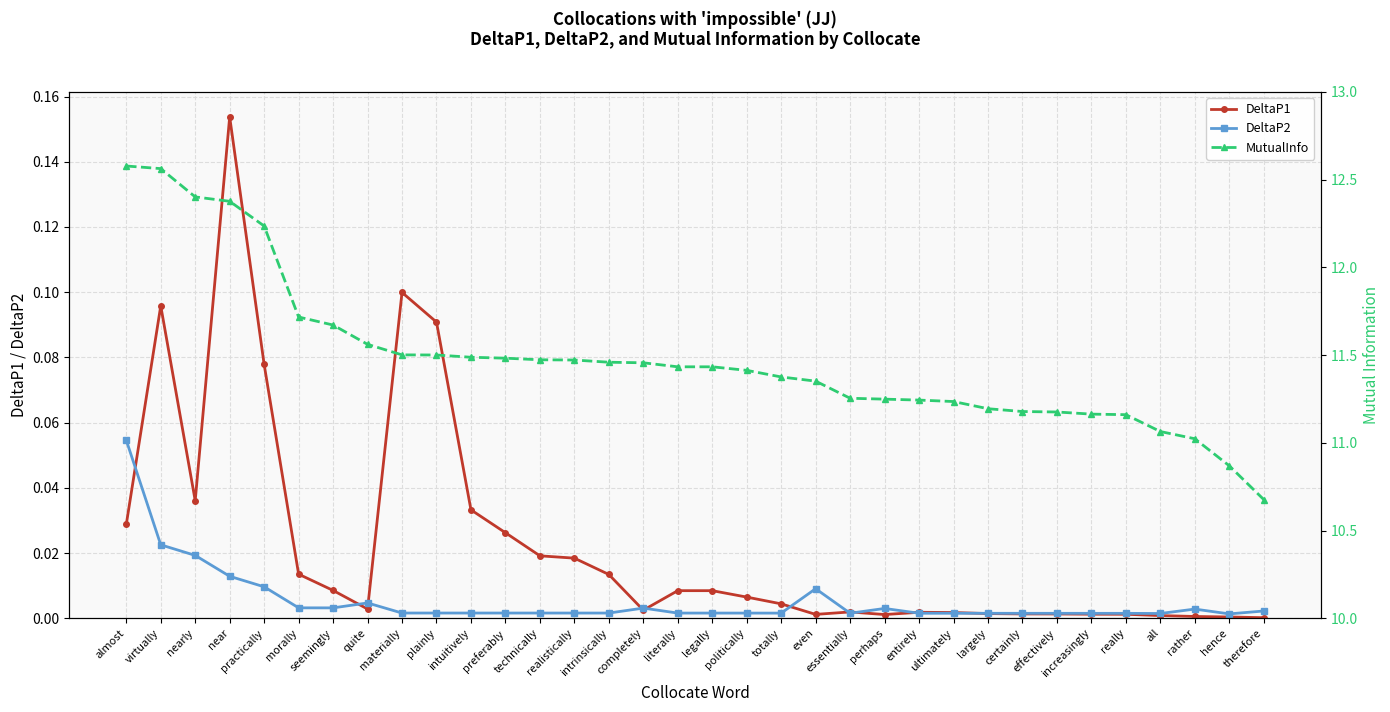

At which category does the chart reach its peak across all series?

almost